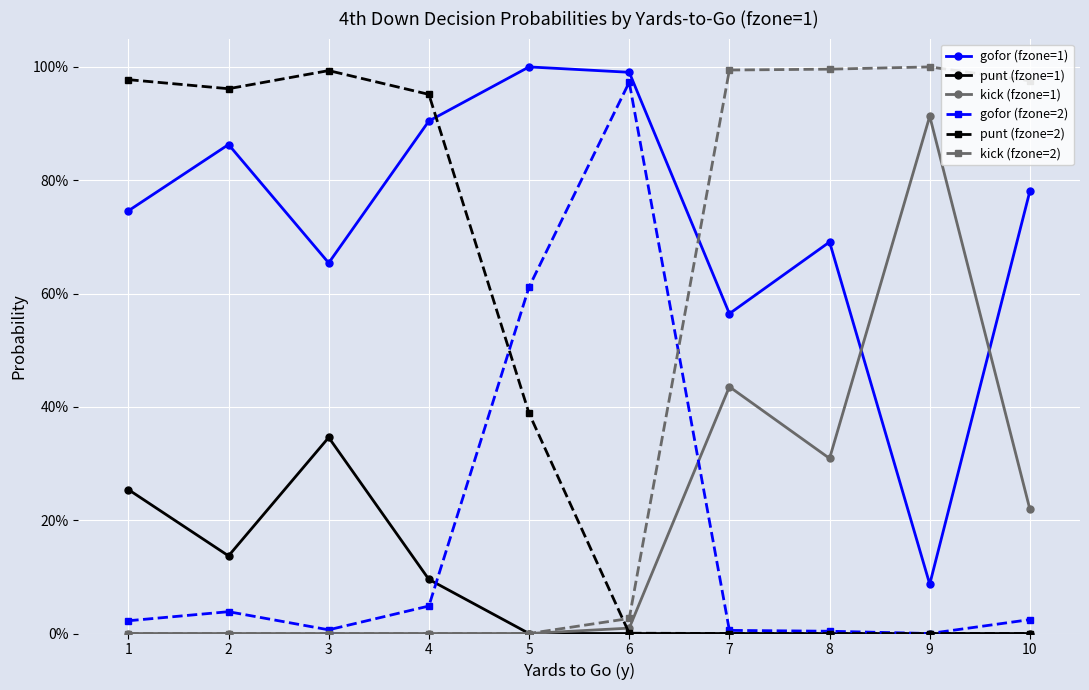

True or false: punt (fzone=2) and gofor (fzone=2) cross at least once.

True